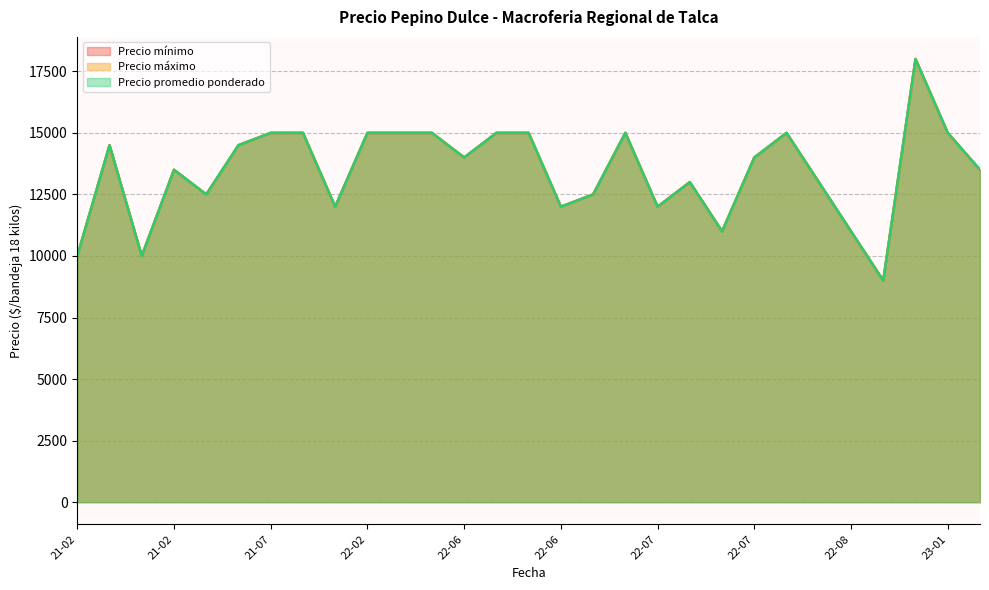

Does the chart display data point markers on the line(s)?

No